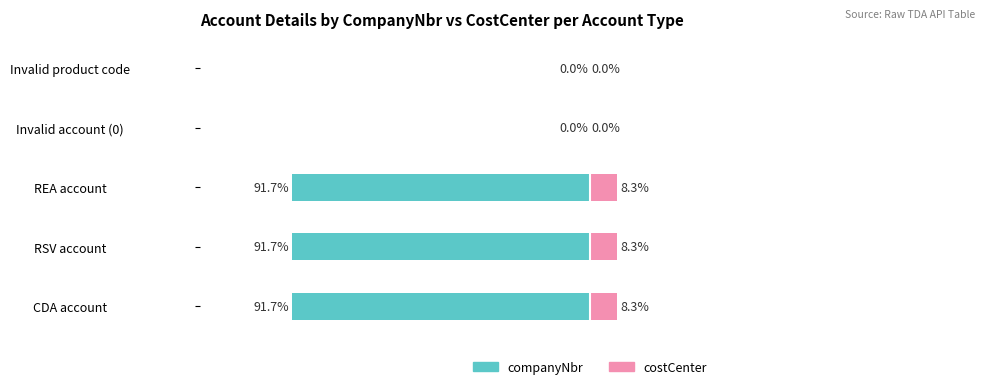

What is the sum of all costCenter (unmarried proxy) values?

25.0